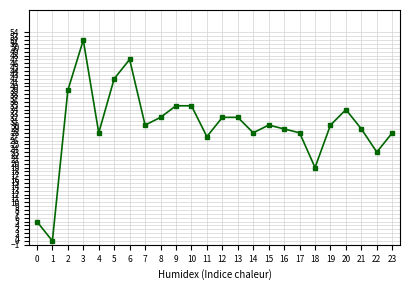

What is the change in value from 1 to 10?

+35